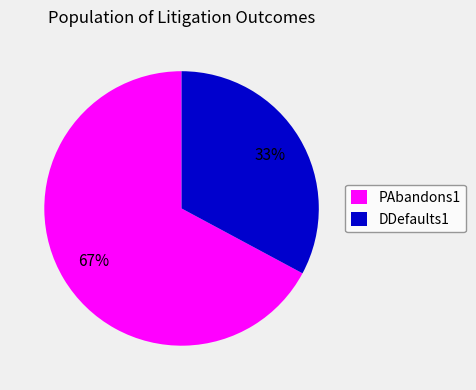

To the nearest percent, what portion does DDefaults1 represent?

33%